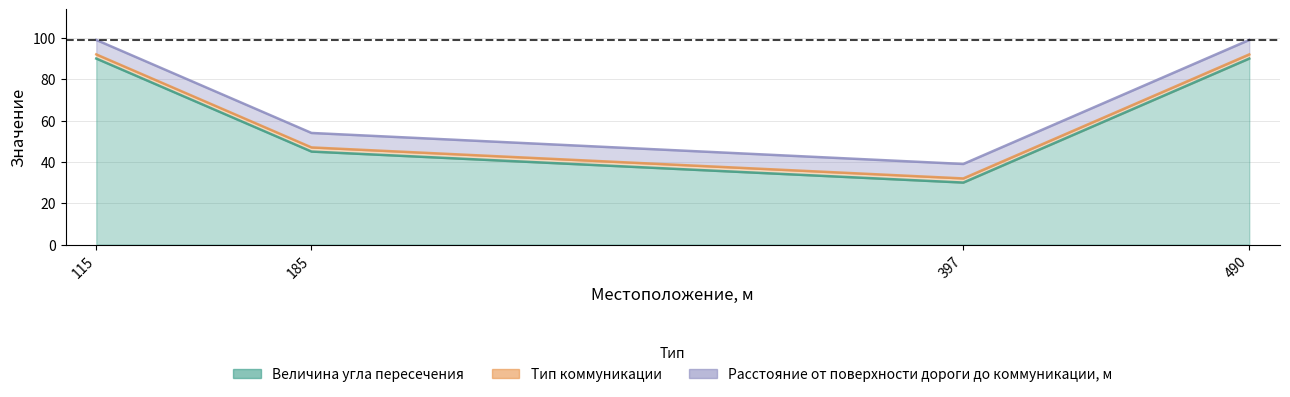

True or false: Тип коммуникации has a value of 1 at 397.

False